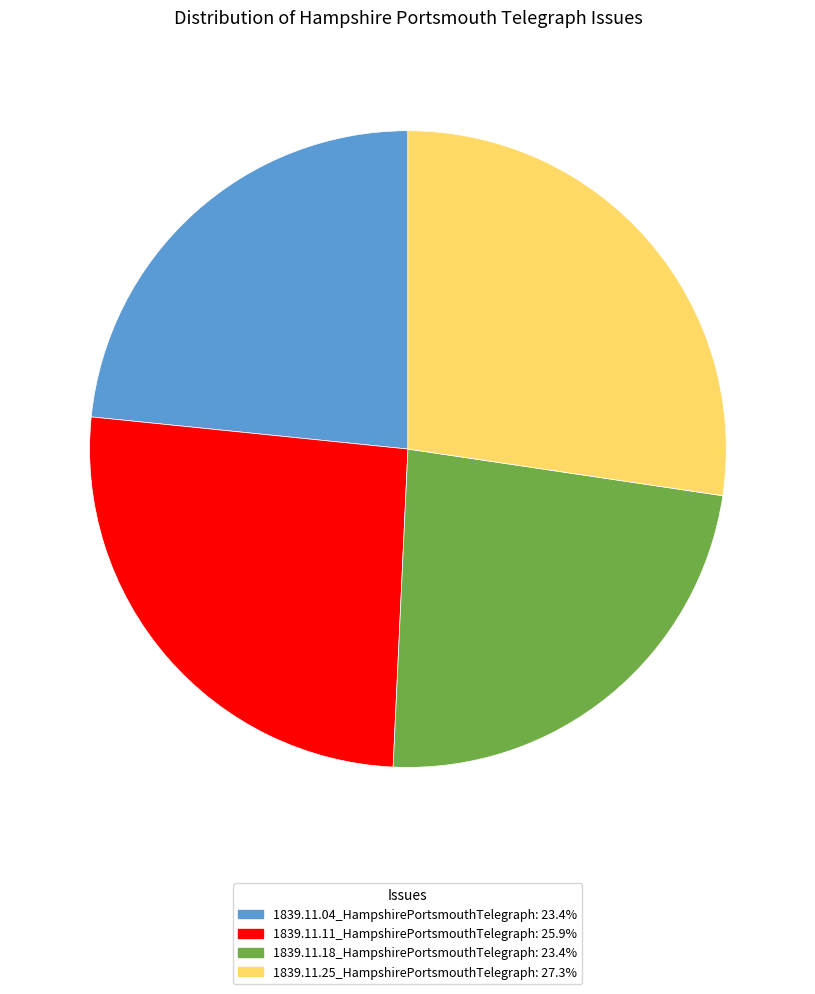

Is the sum of 1839.11.11_HampshirePortsmouthTelegraph and 1839.11.18_HampshirePortsmouthTelegraph greater than half?

No